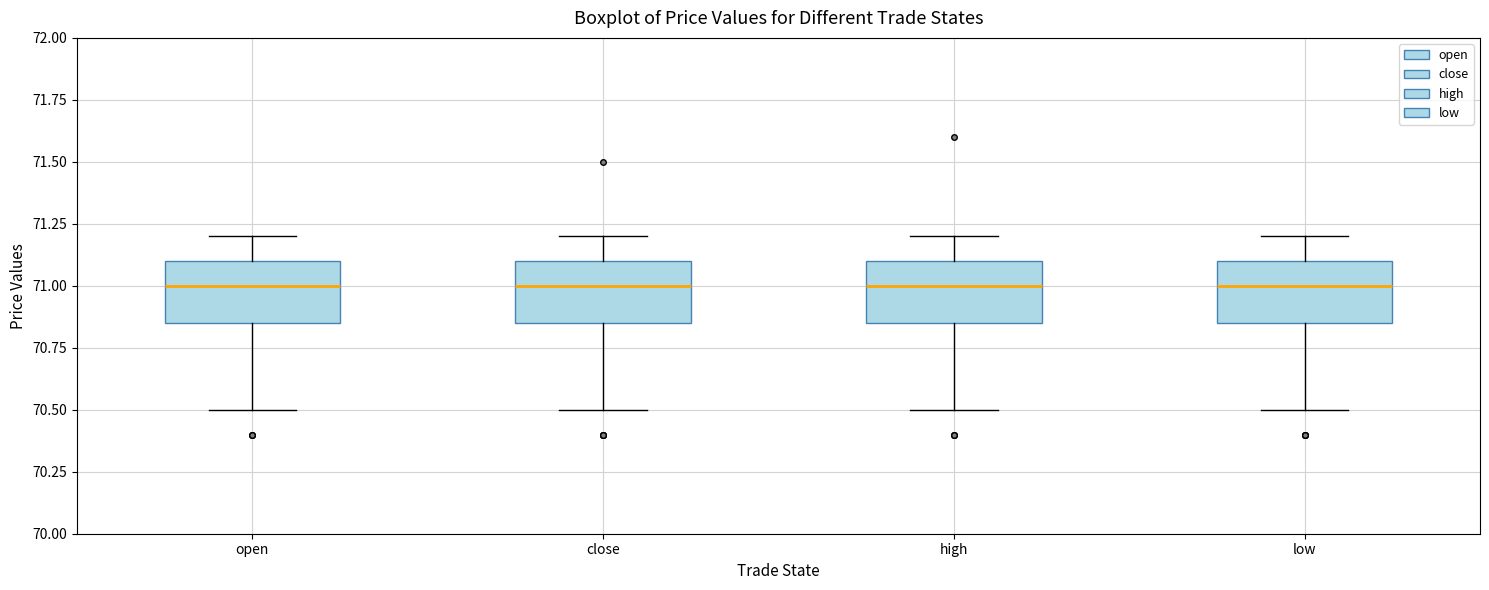

Reading left to right, read every box against the y-axis: the position of its median line, the range the box covers, and the ends of its whiskers. The values are not printed on the chart, so give them approximately, as read against the axis.

open: median 71.00, box 70.85 to 71.10, whiskers 70.50 to 71.20
close: median 71.00, box 70.85 to 71.10, whiskers 70.50 to 71.20
high: median 71.00, box 70.85 to 71.10, whiskers 70.50 to 71.20
low: median 71.00, box 70.85 to 71.10, whiskers 70.50 to 71.20